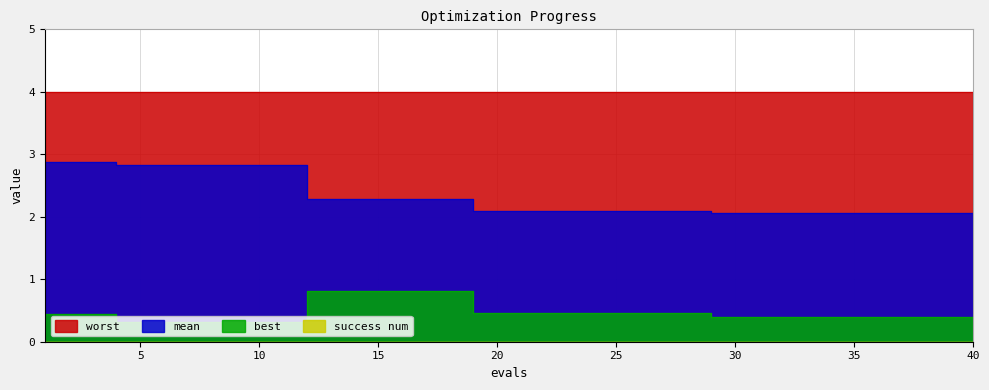

True or false: mean and best intersect in this chart.

False